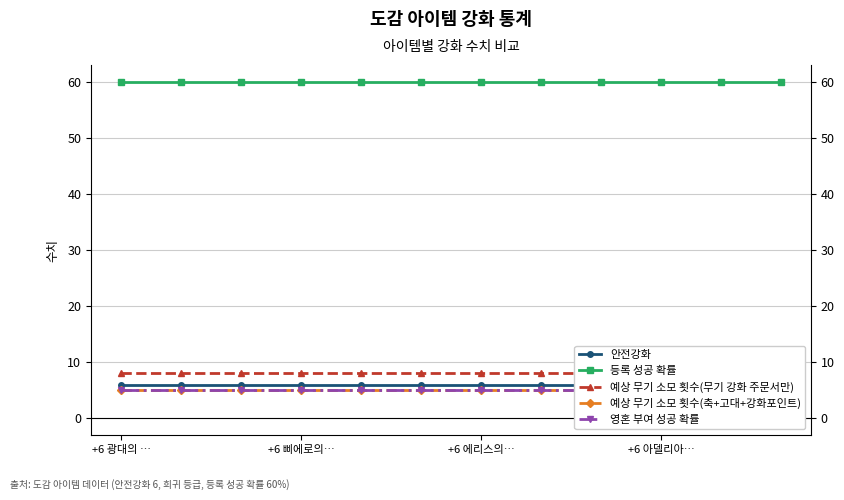

At how many categories does at least one series exceed 9?

12